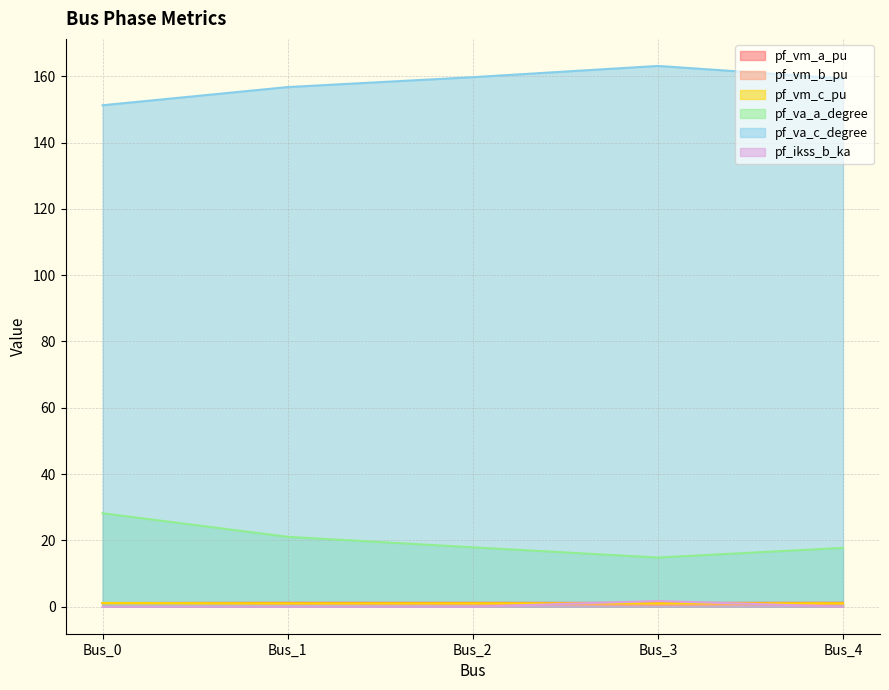

How many lines are shown in the chart?

6